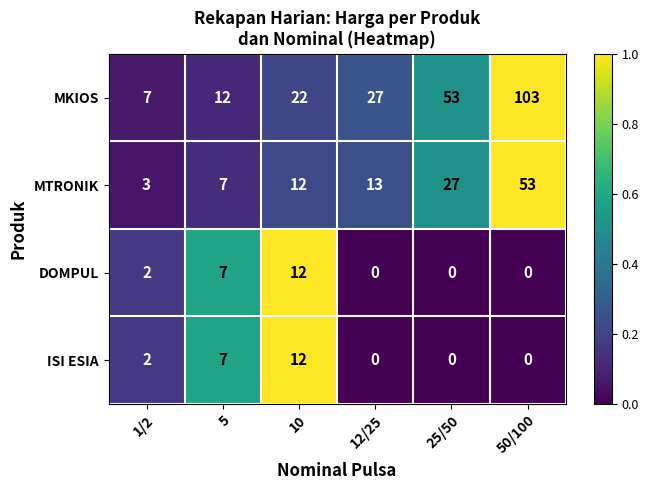

How many distinct data groups are displayed?

4